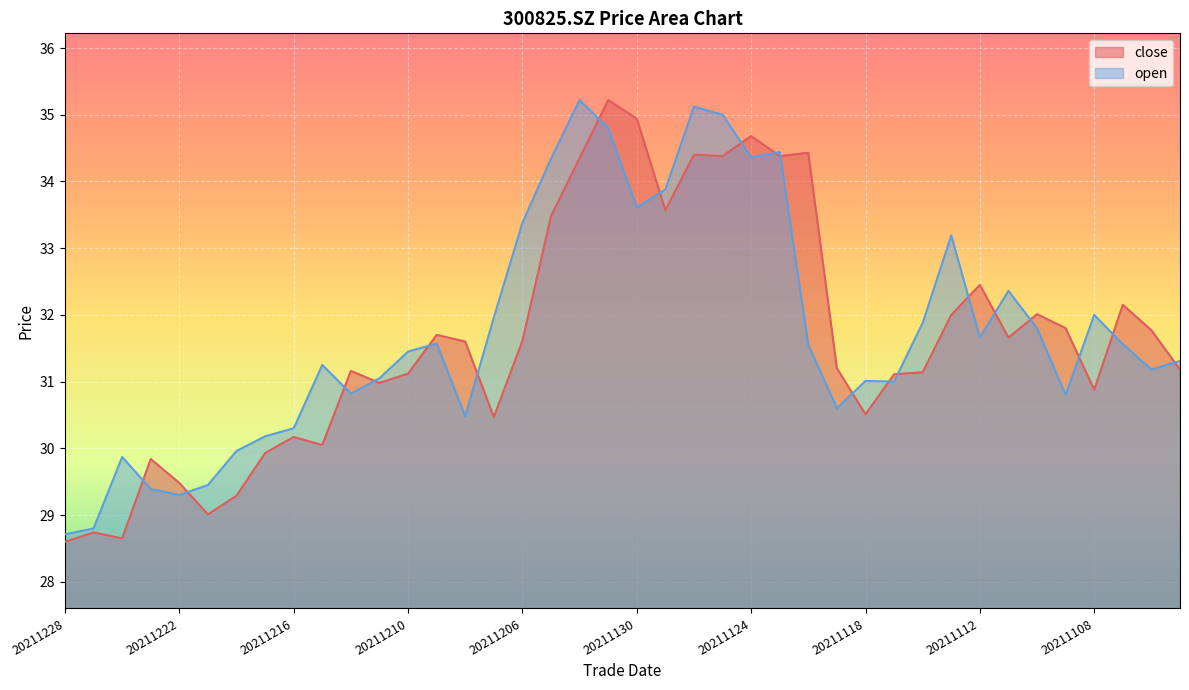

Is the value of open at 20211208 greater than the value of close at 20211126?

No